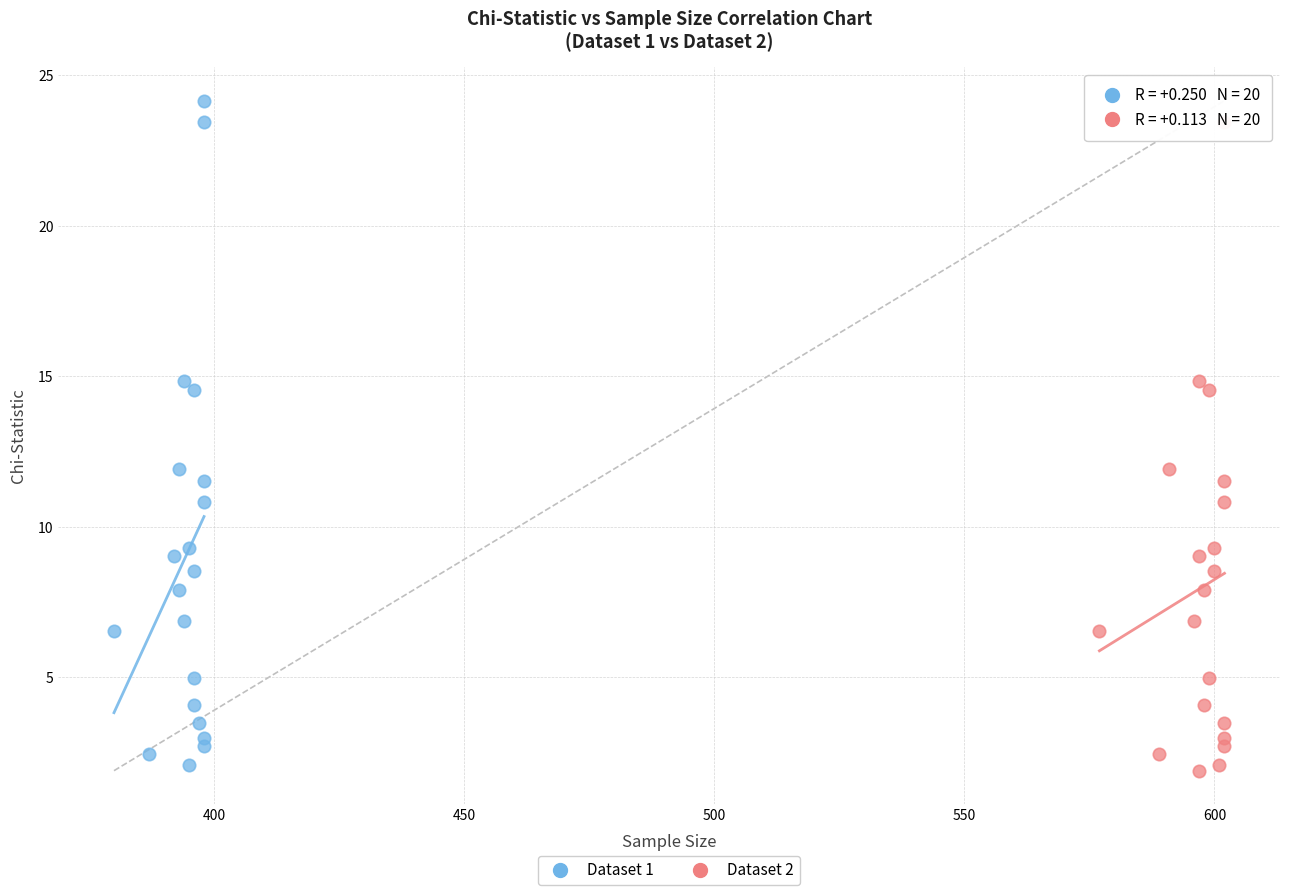

Which series reaches the maximum Y coordinate?

Dataset 1